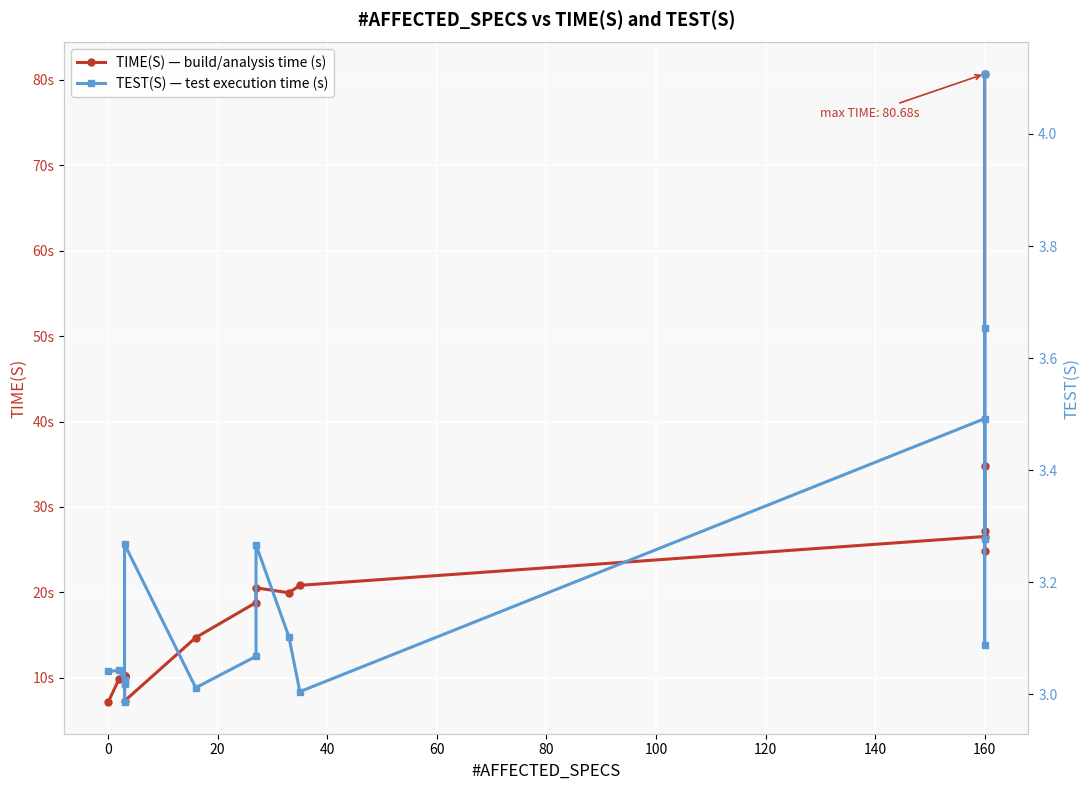

At how many categories does at least one series exceed 52?

1